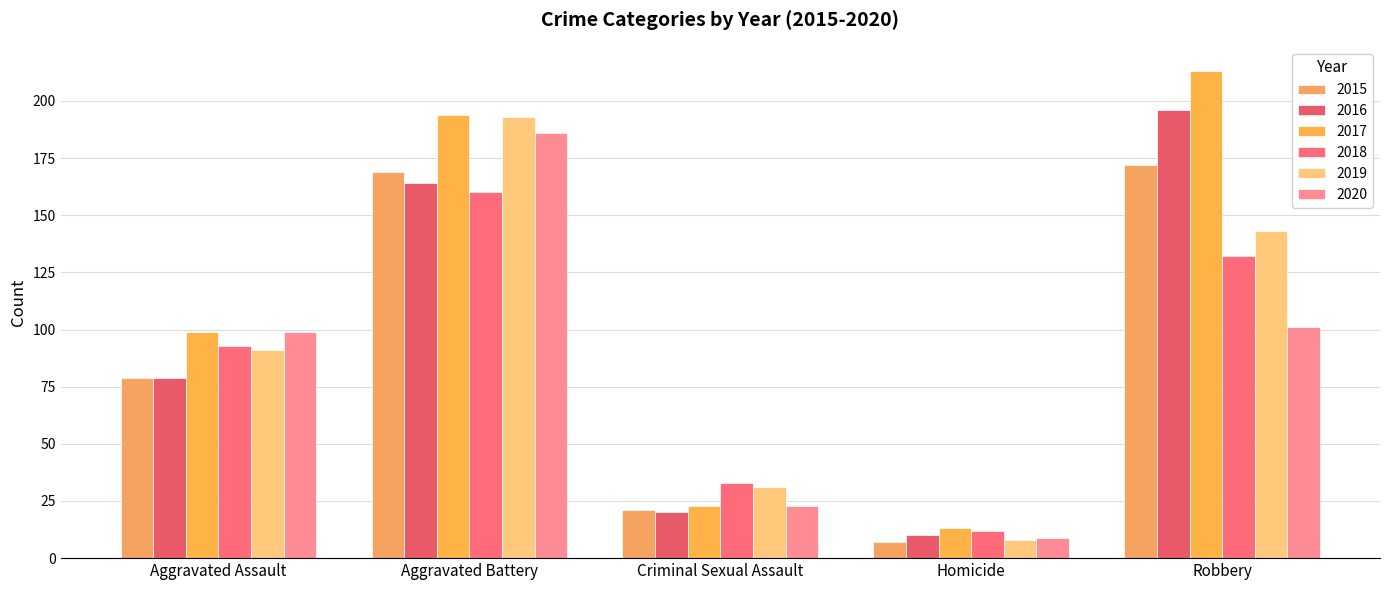

Reading left to right, list all the values displayed in this chart.

2015: Aggravated Assault=79	Aggravated Battery=169	Criminal Sexual Assault=21	Homicide=7	Robbery=172
2016: Aggravated Assault=79	Aggravated Battery=164	Criminal Sexual Assault=20	Homicide=10	Robbery=196
2017: Aggravated Assault=99	Aggravated Battery=194	Criminal Sexual Assault=23	Homicide=13	Robbery=213
2018: Aggravated Assault=93	Aggravated Battery=160	Criminal Sexual Assault=33	Homicide=12	Robbery=132
2019: Aggravated Assault=91	Aggravated Battery=193	Criminal Sexual Assault=31	Homicide=8	Robbery=143
2020: Aggravated Assault=99	Aggravated Battery=186	Criminal Sexual Assault=23	Homicide=9	Robbery=101